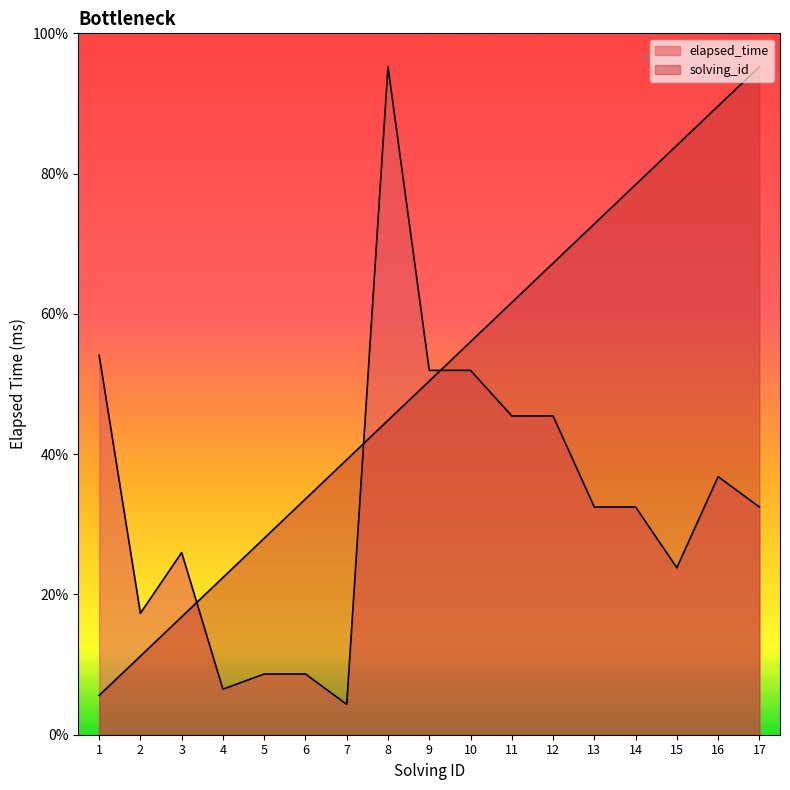

True or false: solving_id has a value of 10352.9 at 4.

True